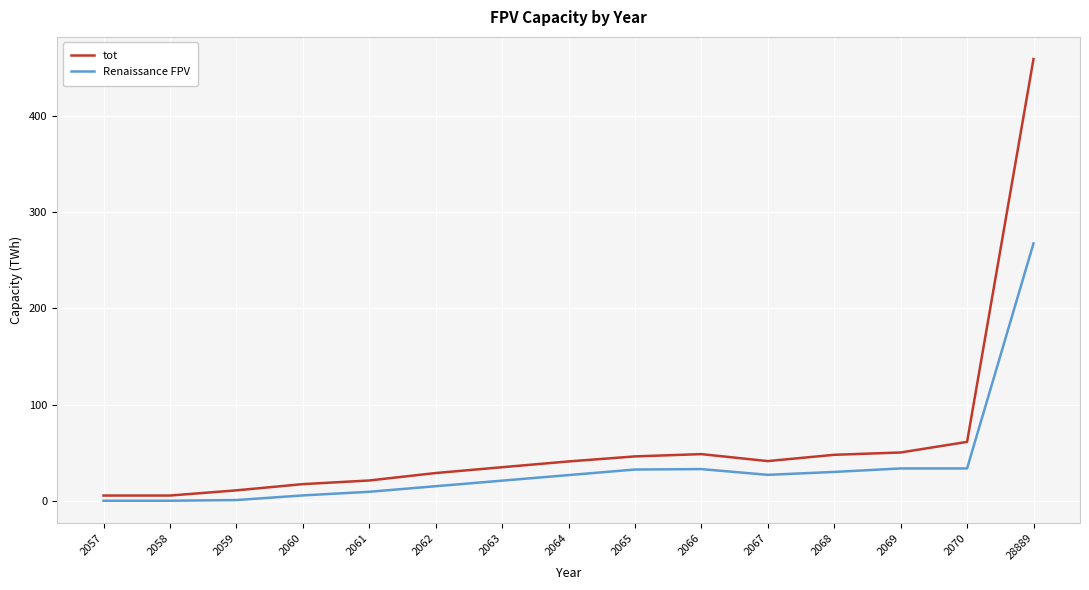

Between 2058 and 2062, which series saw the biggest shift?

tot